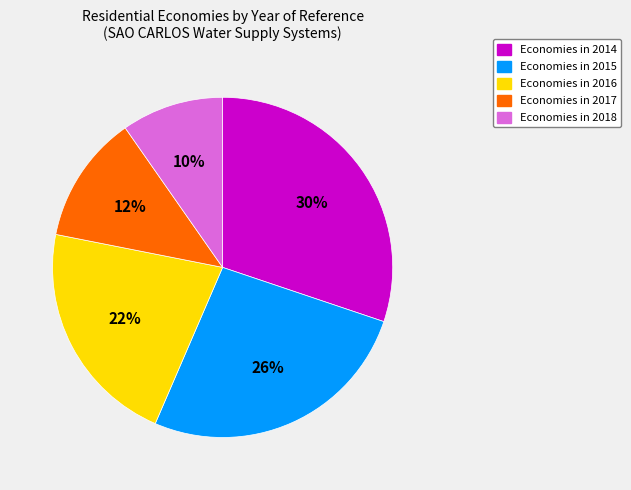

To the nearest percent, what is the average slice percentage?

20%